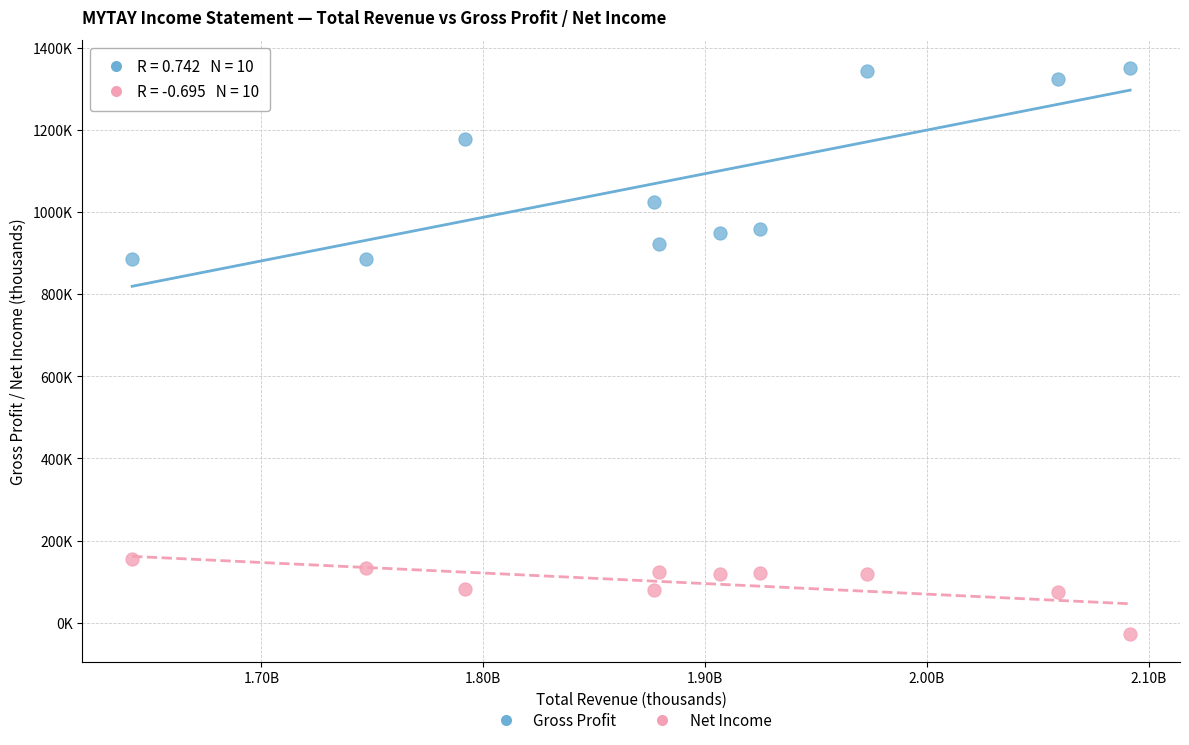

Which series contains the highest Y value?

Gross Profit